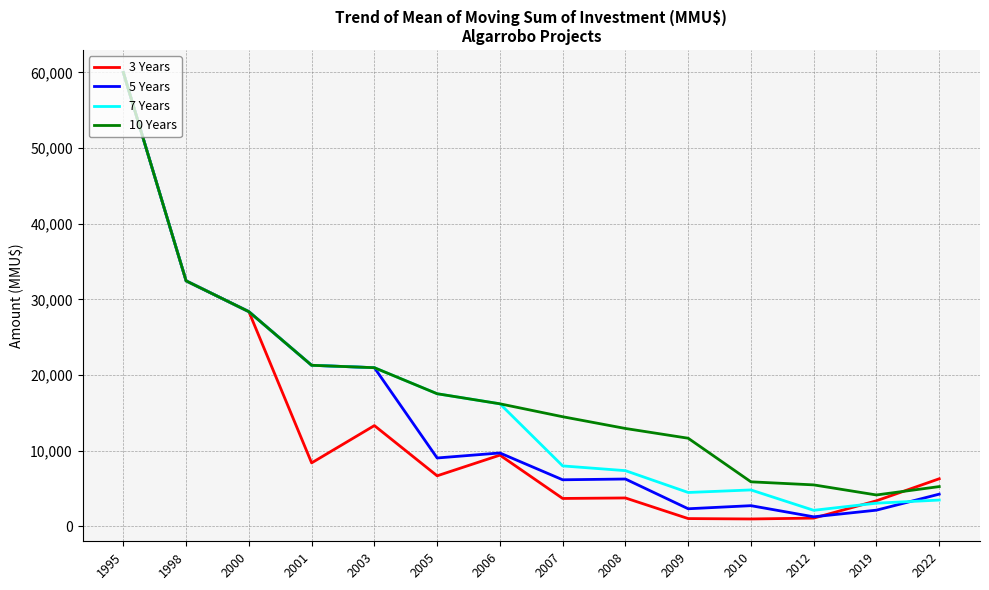

What is the minimum value shown in the chart?

957.7